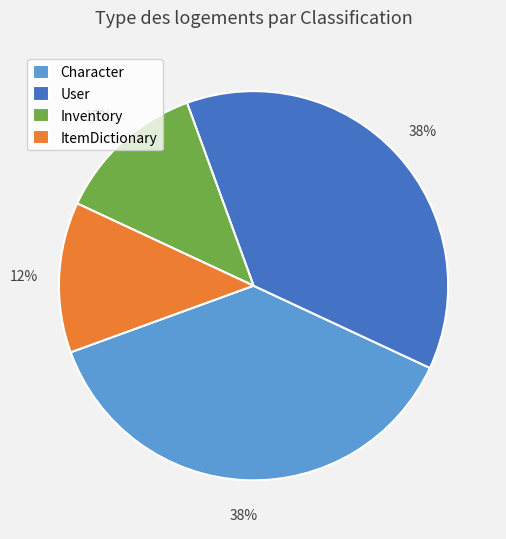

What is the ratio of the value at ItemDictionary to the value at Inventory?

1.0